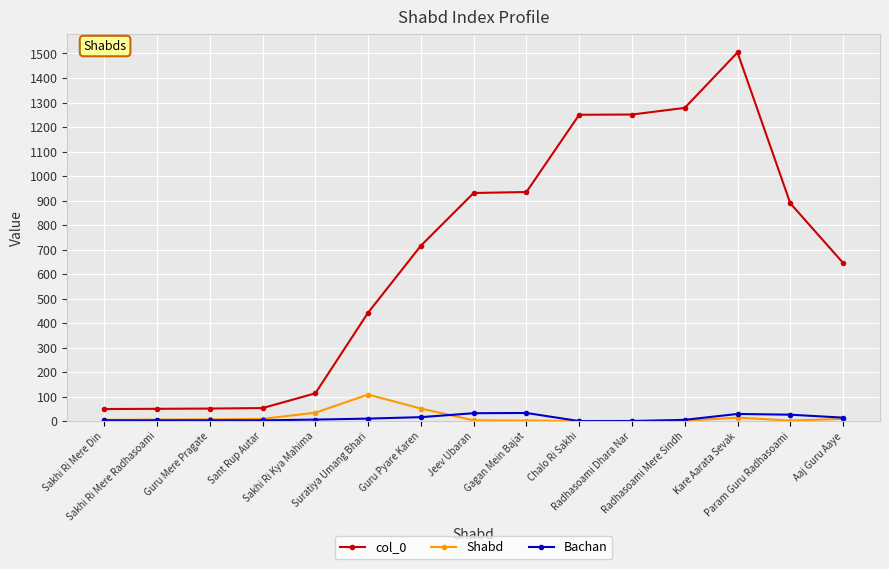

How many series are shown in this chart?

3